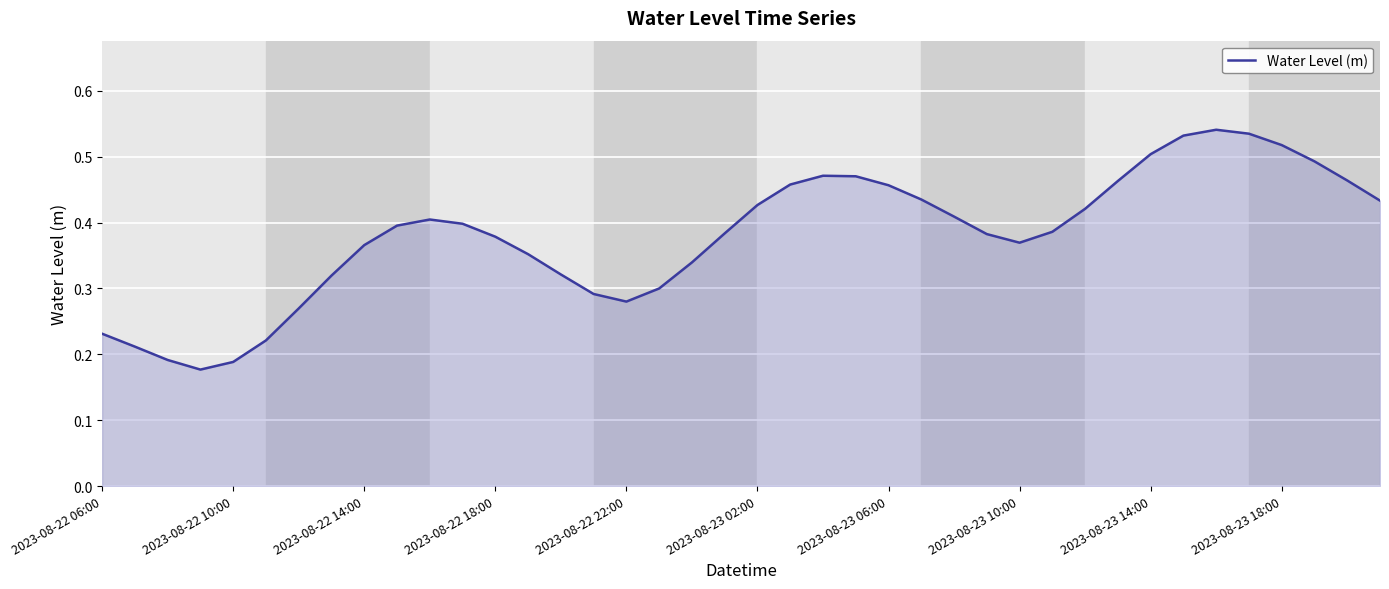

How many series are shown in this chart?

1